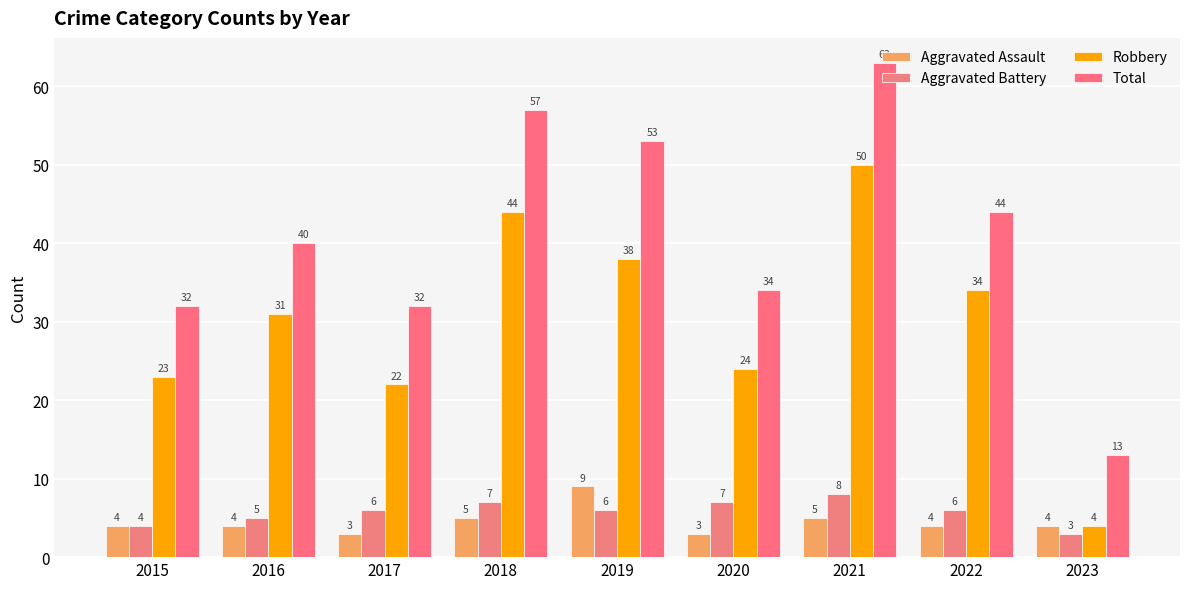

Which category has the highest value across all series?

2021